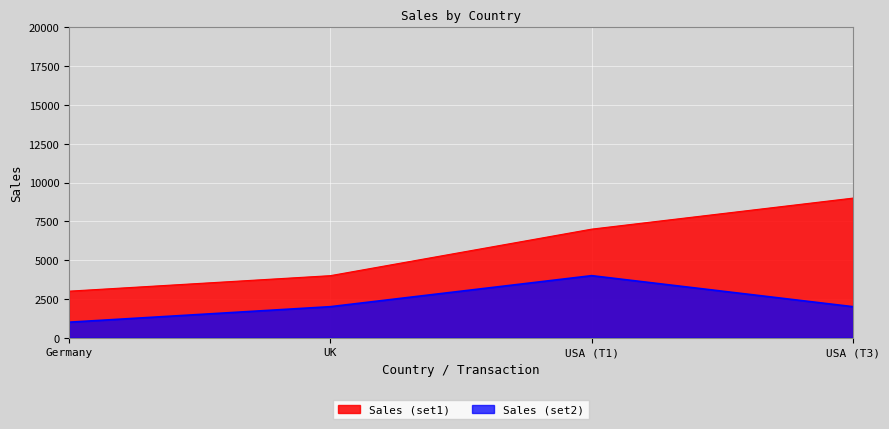

What is the difference between the maximum and second lowest values in the Sales (set1) series?

5000